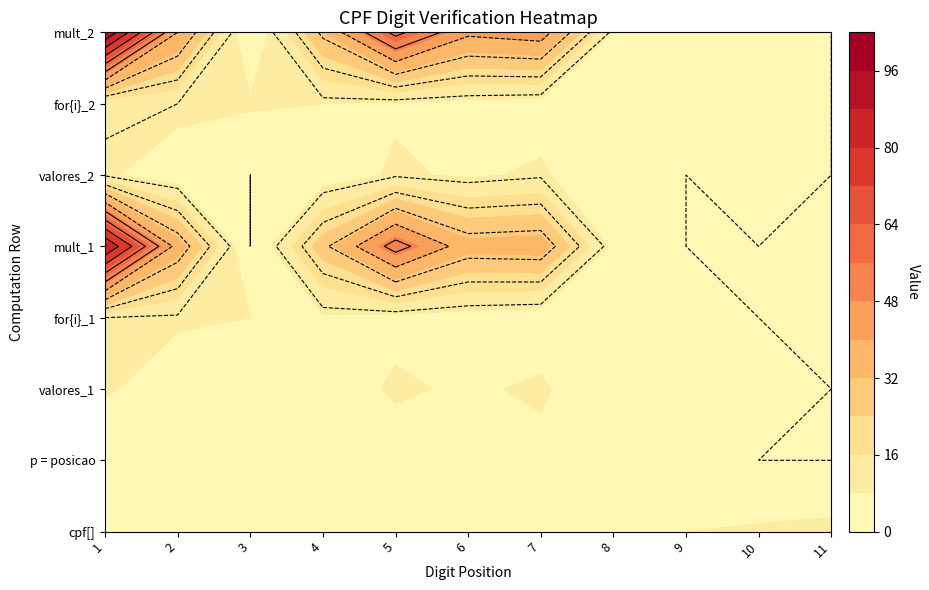

What is the maximum value shown in the chart?

99